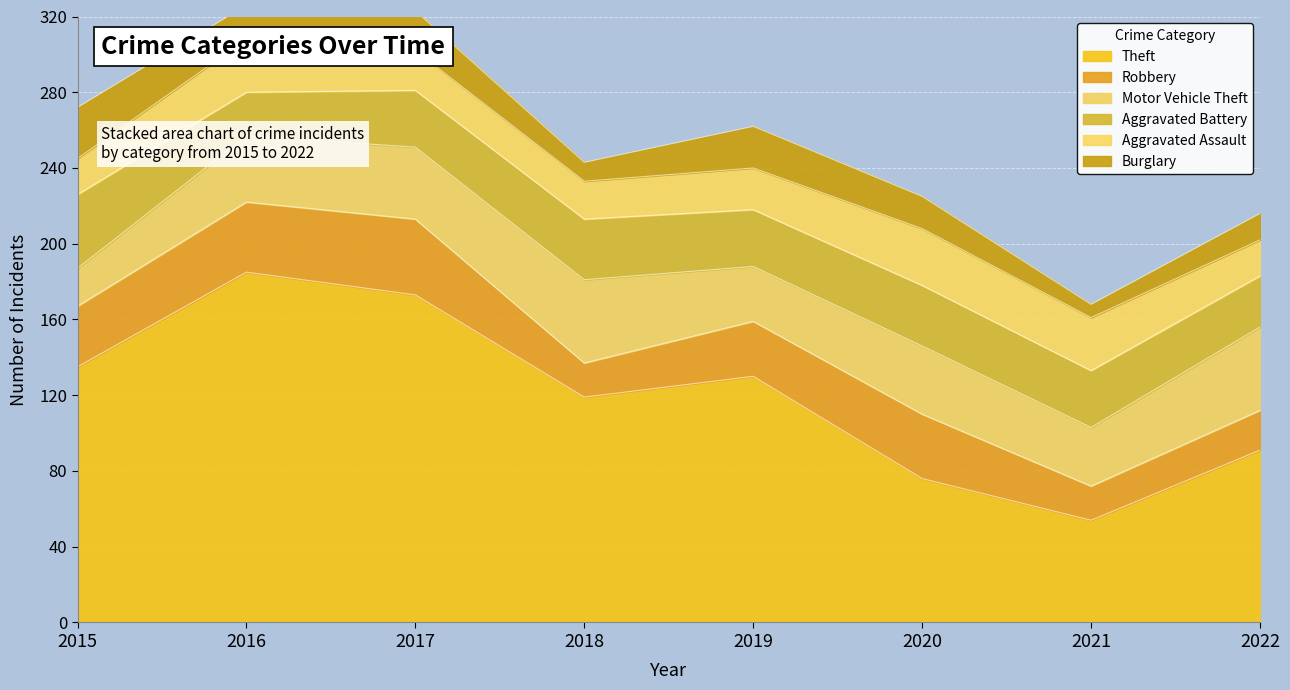

Is it true that Motor Vehicle Theft equals 44 at 2022?

True